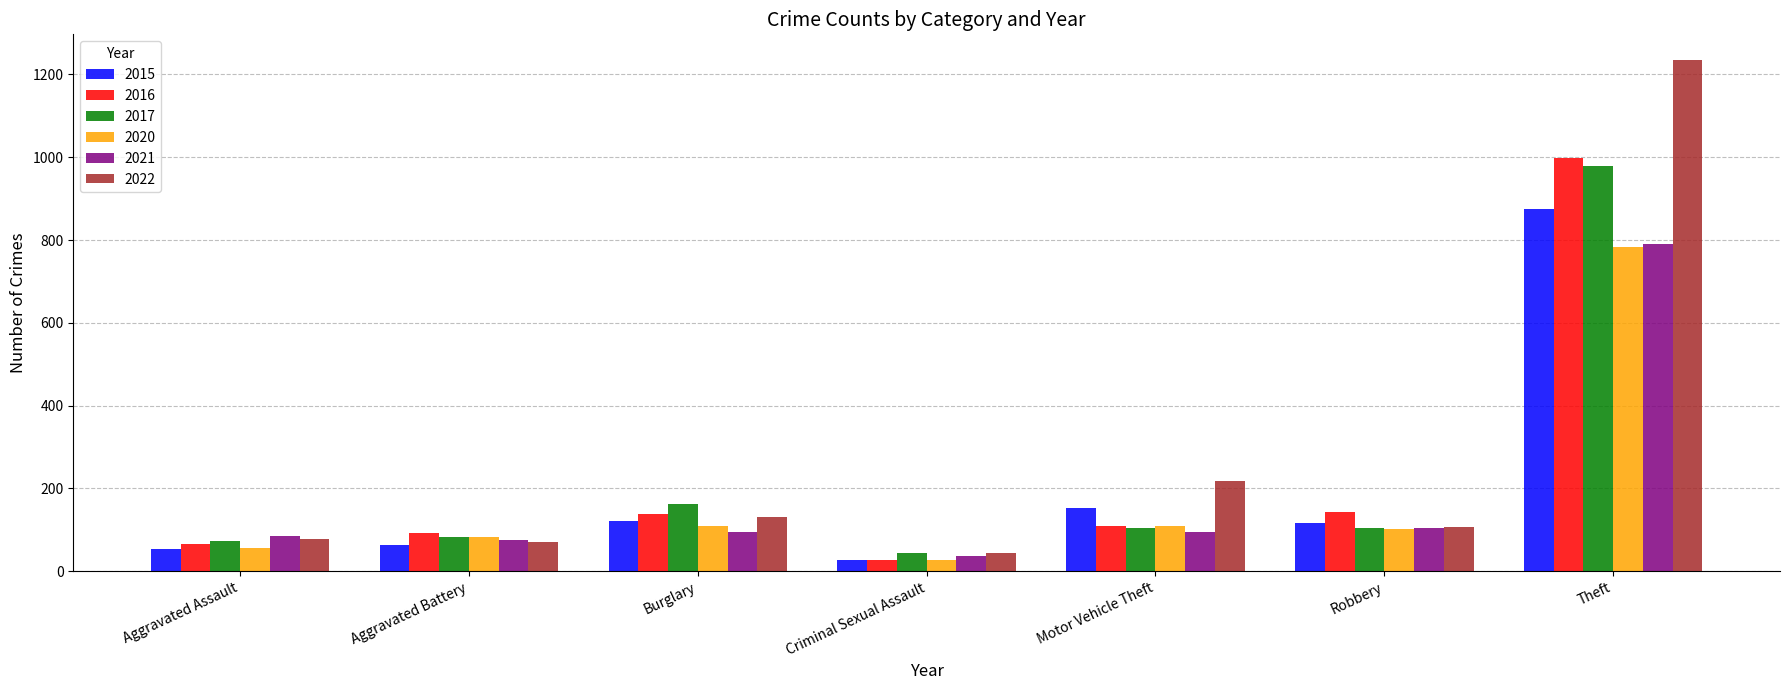

Read the 2016 value at Theft, to the nearest 10.

1000